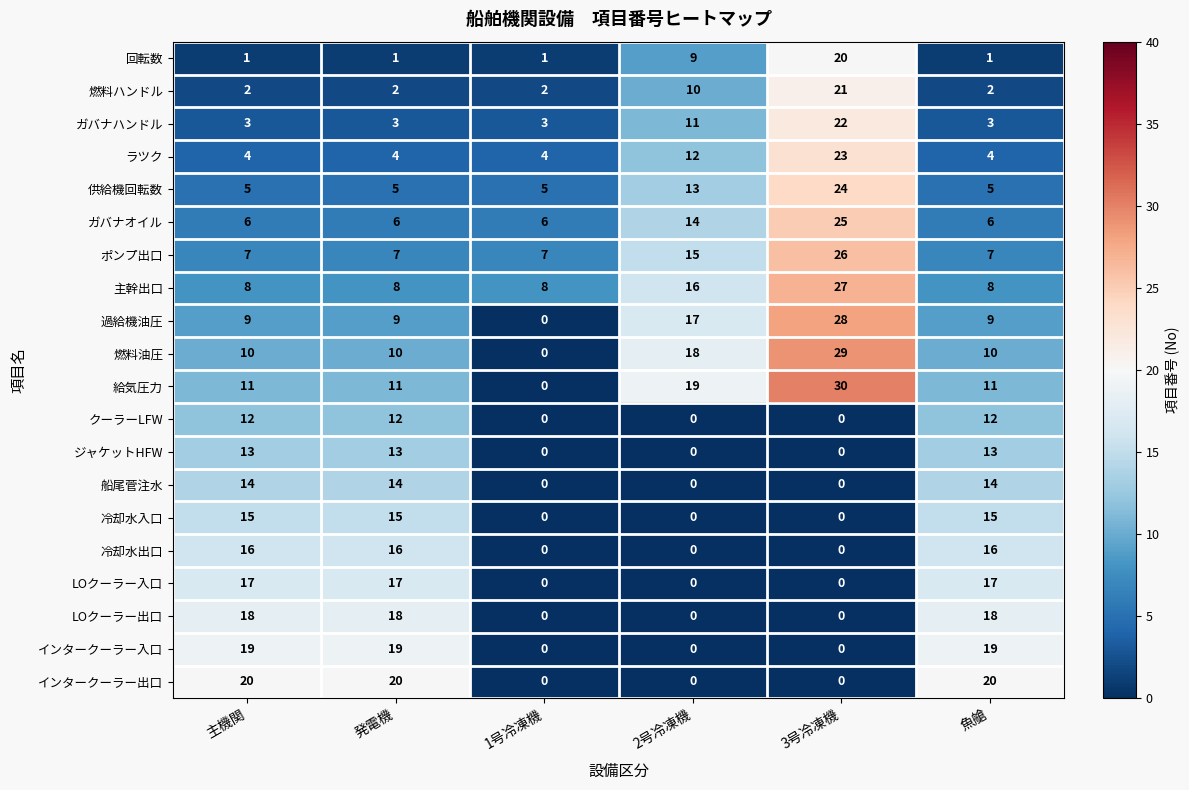

The 主幹出口 series shows 12 at 3号冷凍機. True or false?

False